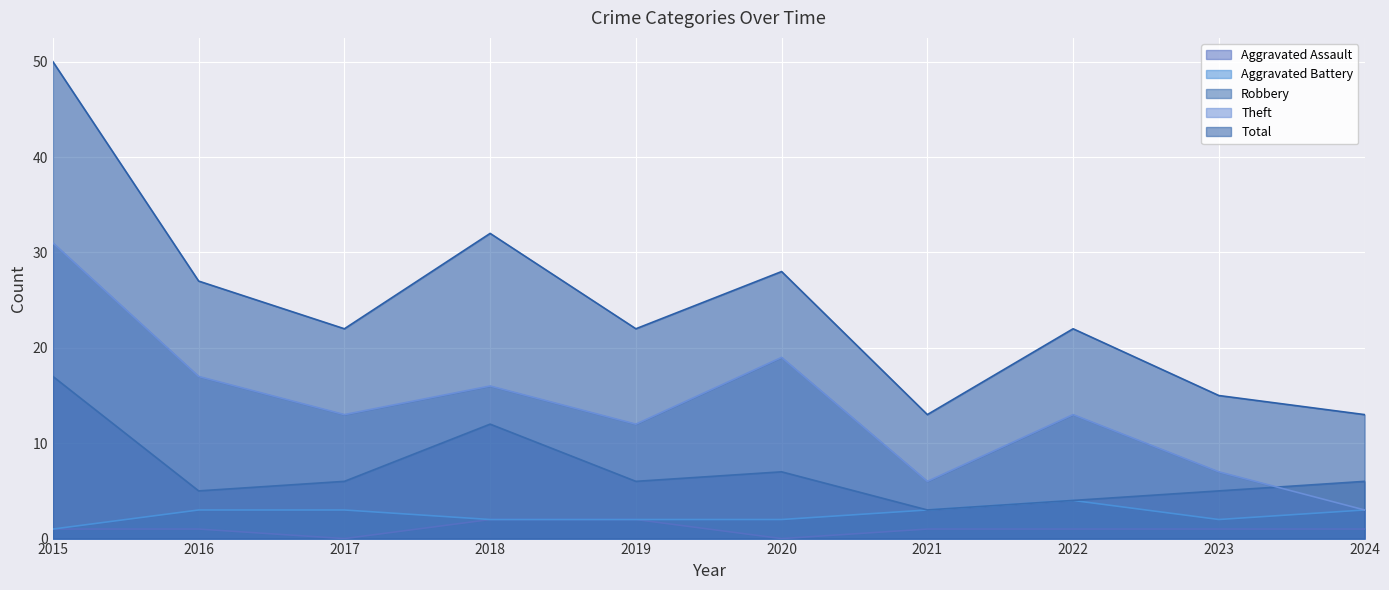

What is the total value across all series at 2015?

100